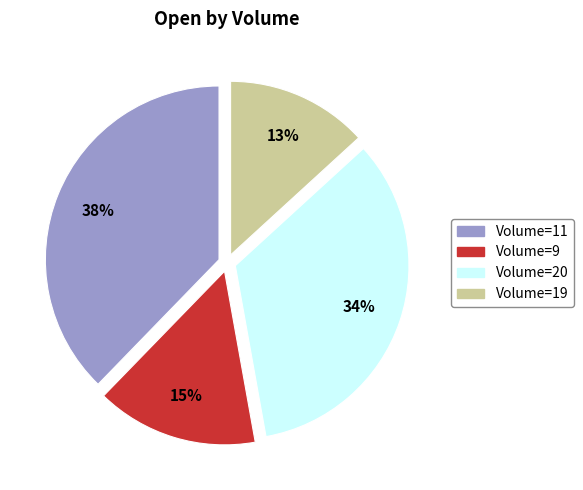

Is there any slice that represents more than half of the pie?

No